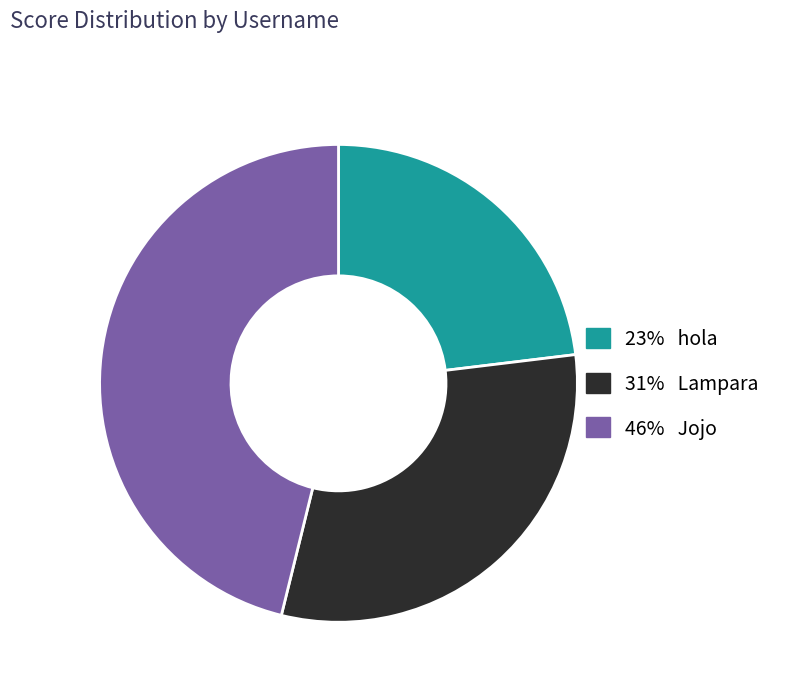

Does any single category account for the majority?

No